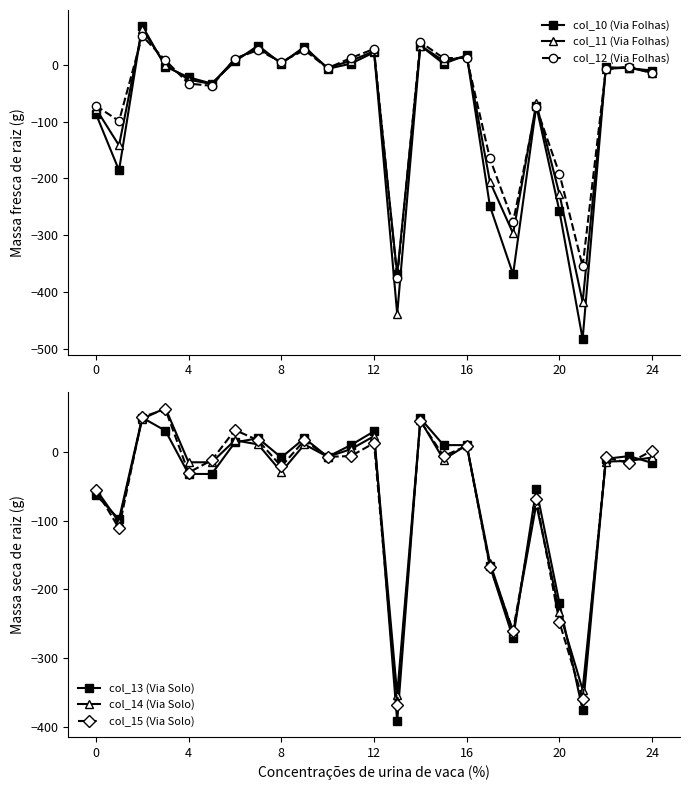

What is the lowest value of the col_13 (Via Solo) series?

-392